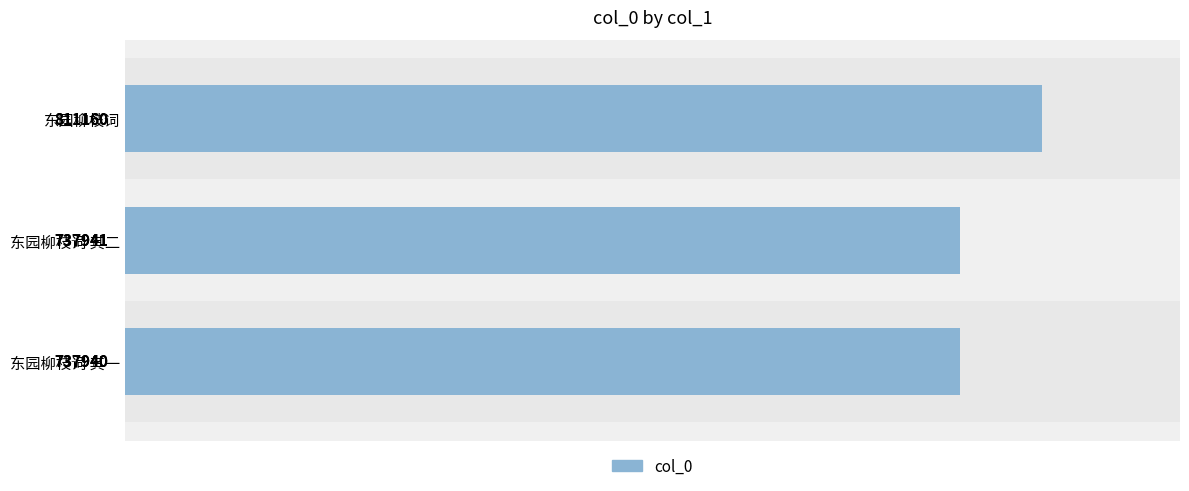

How many bars are there in total?

3